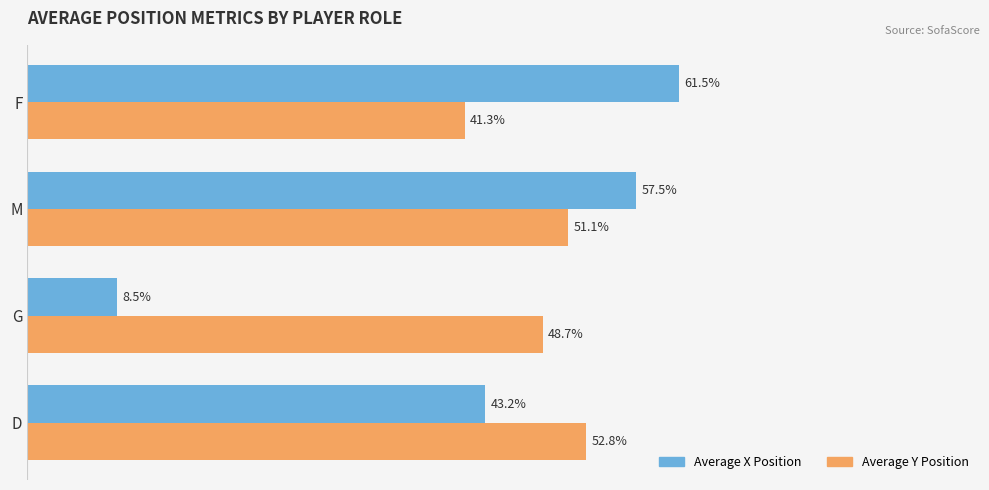

At which category is the sum across all series the highest?

M